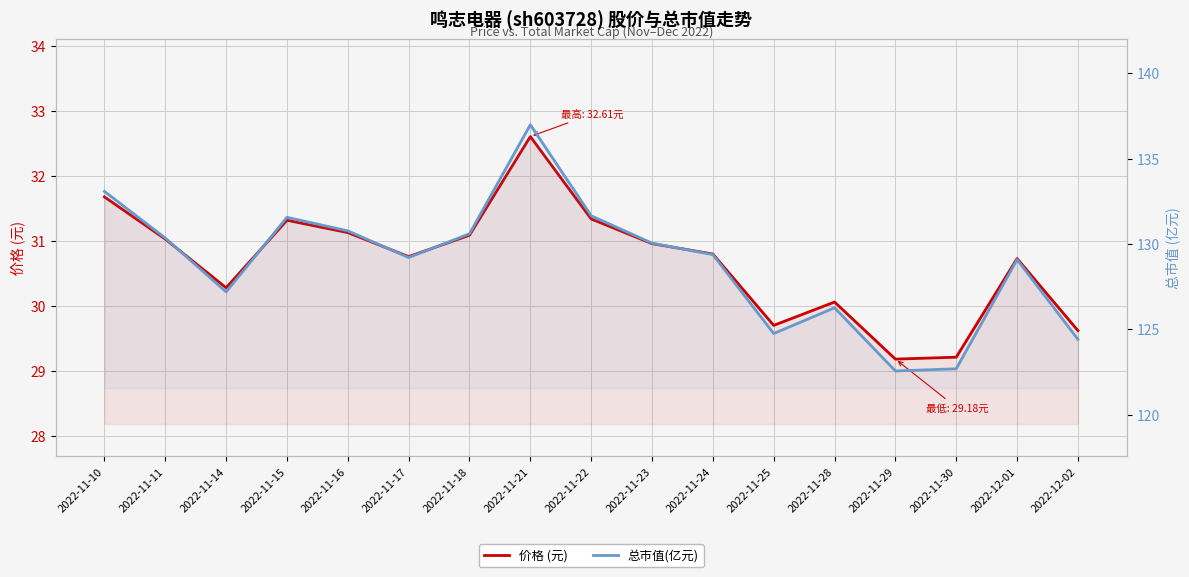

Which series has the widest spread of values?

总市值(亿元)